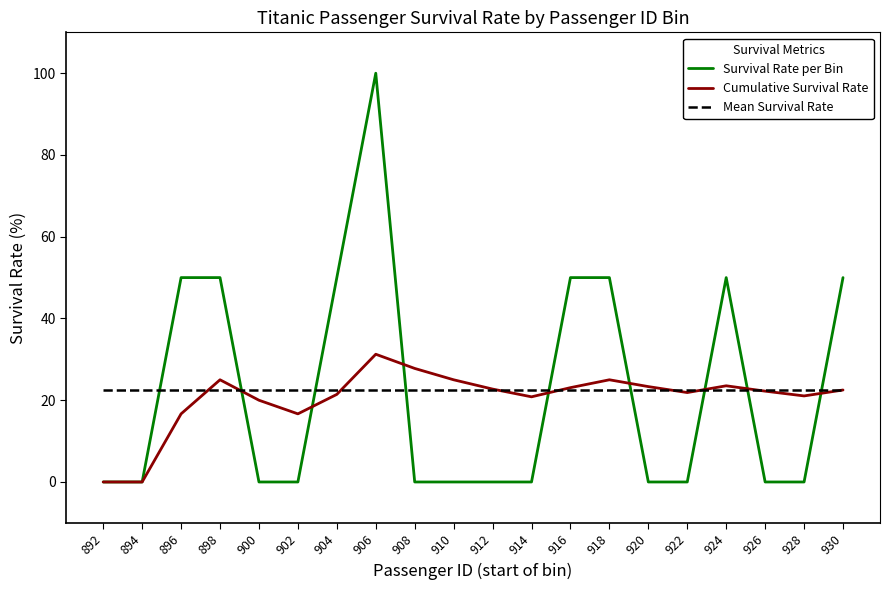

Rank the series by their maximum value, from lowest to highest.

Mean Survival Rate, Cumulative Survival Rate, Survival Rate per Bin